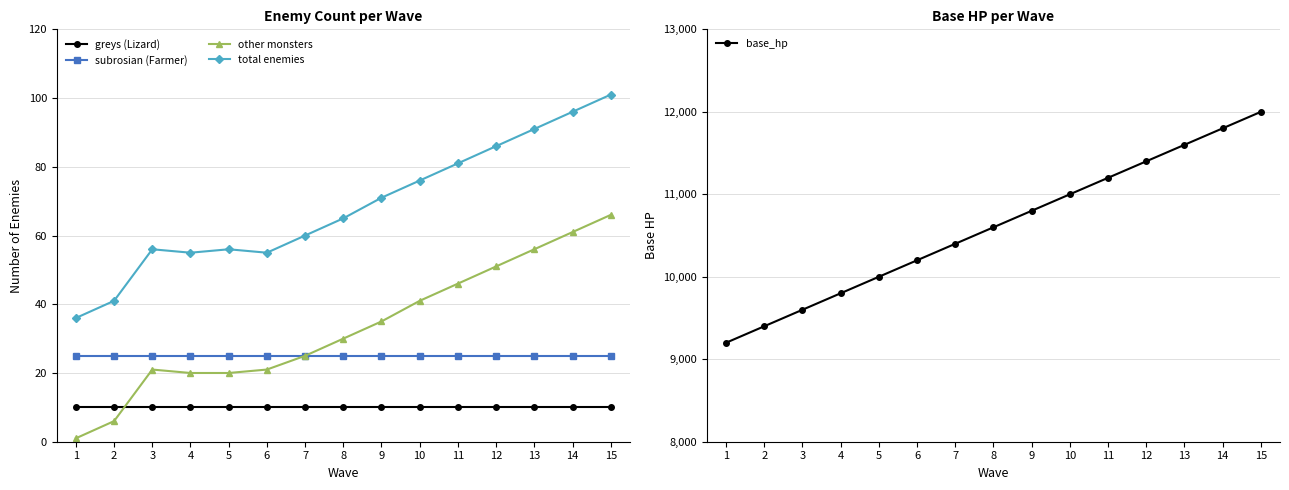

Reading left to right, extract all data points from this chart.

greys (Lizard): 10	10	10	10	10	10	10	10	10	10	10	10	10	10	10
subrosian (Farmer): 25	25	25	25	25	25	25	25	25	25	25	25	25	25	25
other monsters: 1	6	21	20	20	21	25	30	35	41	46	51	56	61	66
total enemies: 36	41	56	55	56	55	60	65	71	76	81	86	91	96	101
base_hp: 9200	9400	9600	9800	10000	10200	10400	10600	10800	11000	11200	11400	11600	11800	12000